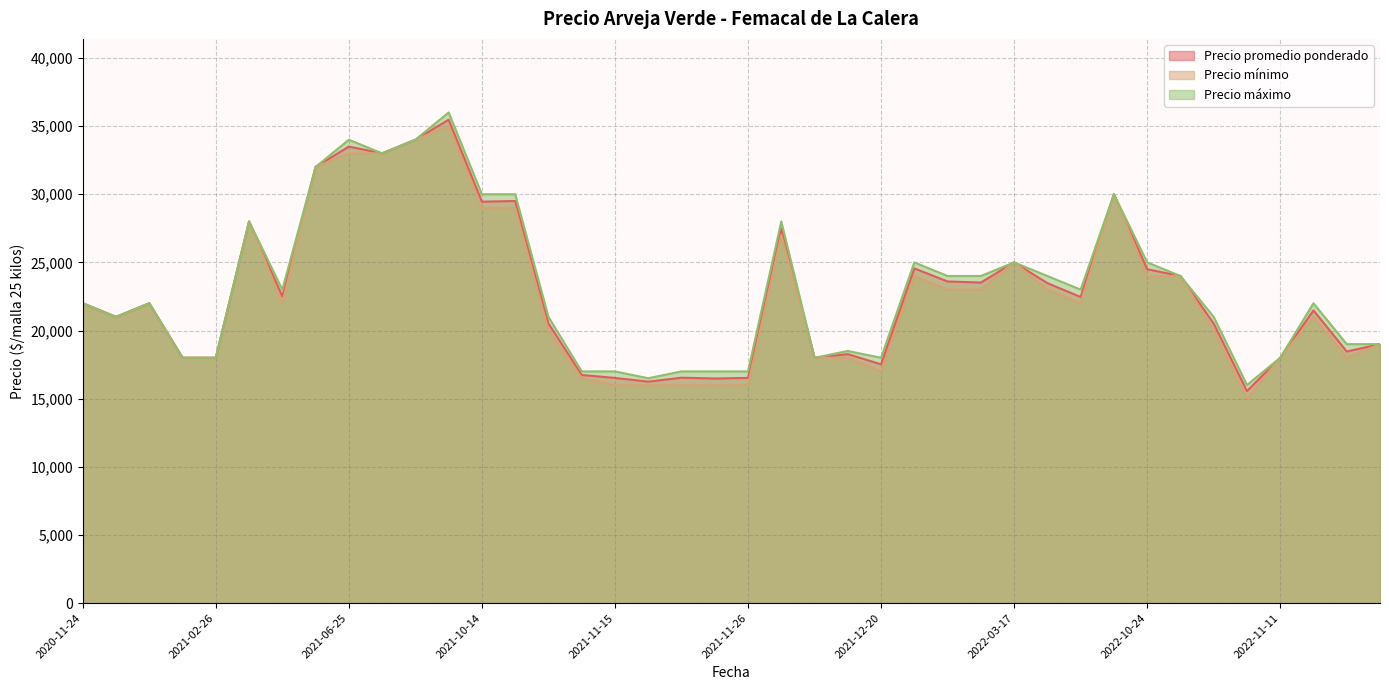

The value of Precio máximo at 2021-10-14 is 51418. True or false?

False